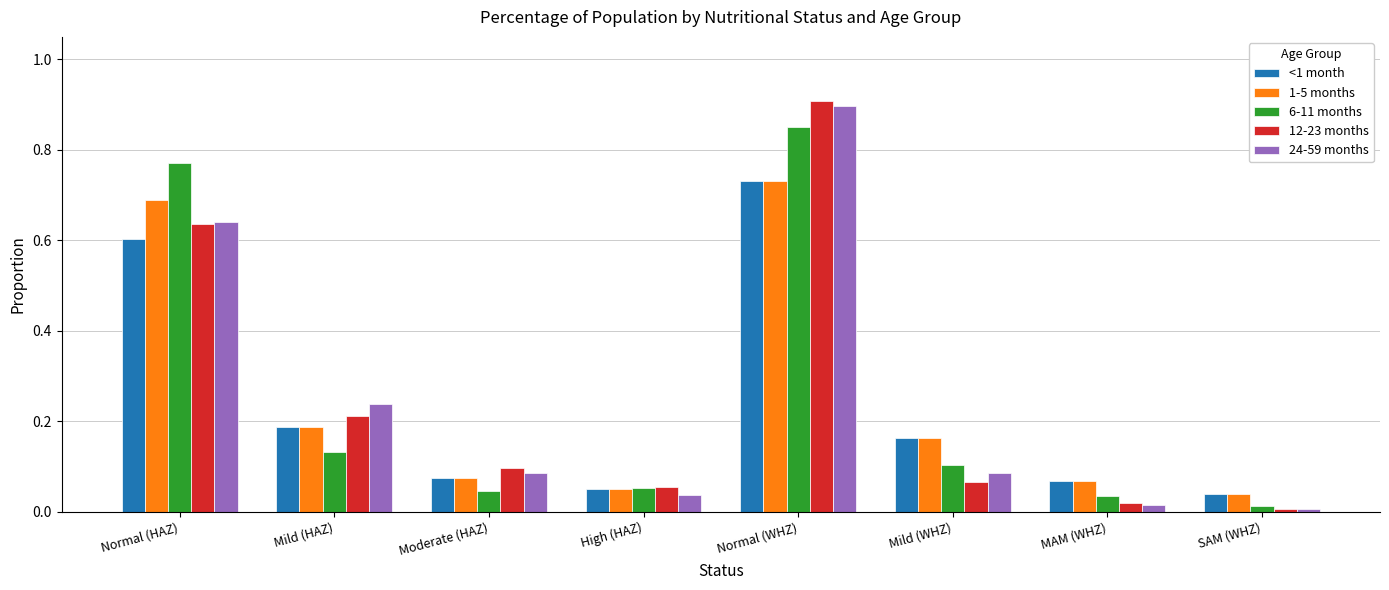

True or false: <1 month has a value of 0.1 at Moderate (HAZ).

True